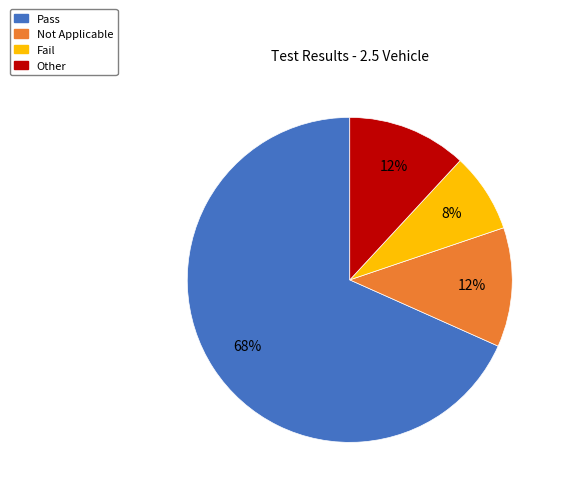

The Not Applicable slice represents 1% of the pie. True or false?

False